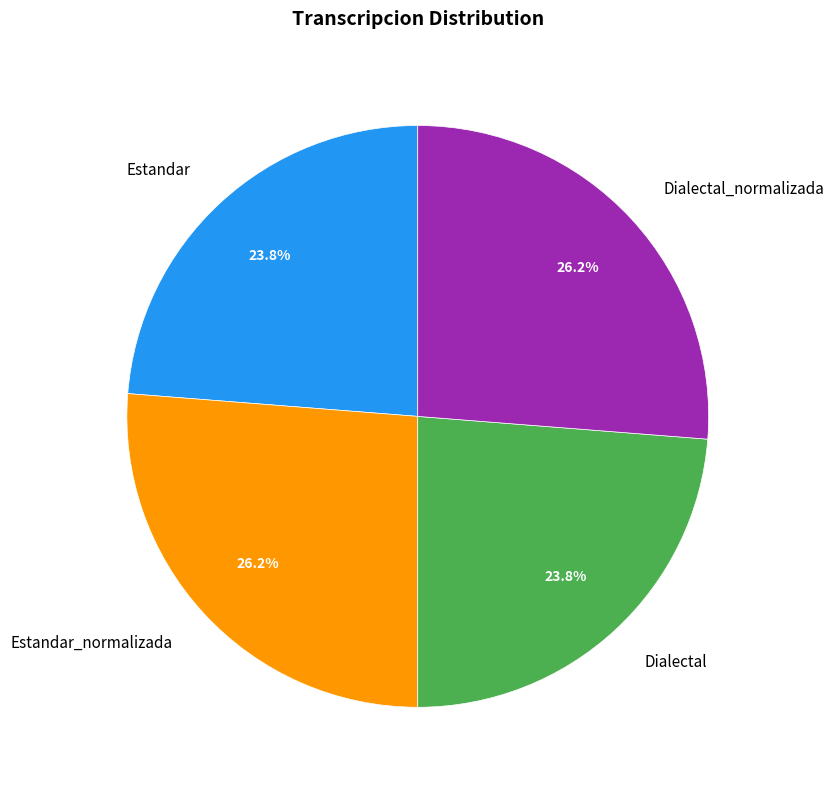

To the nearest percent, what portion does Estandar_normalizada represent?

26%